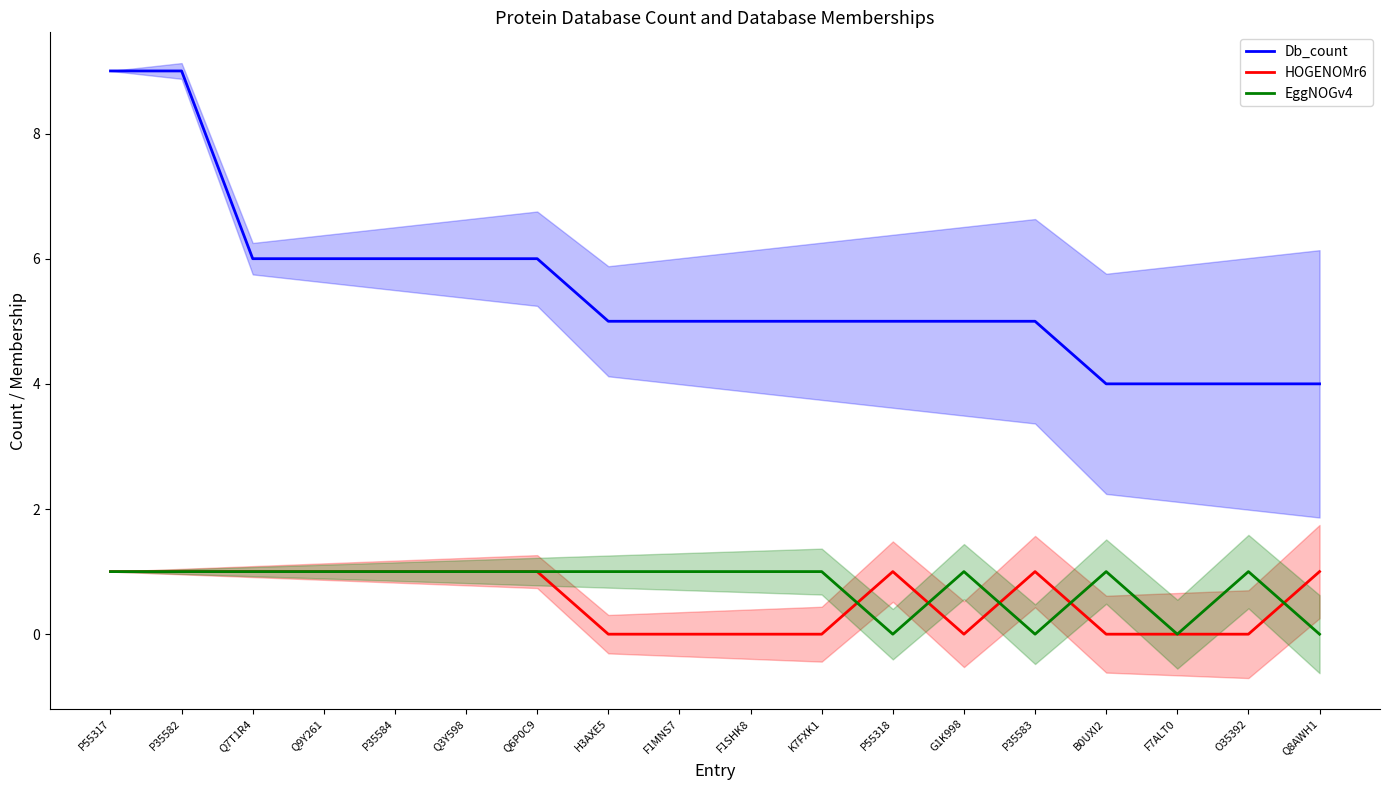

How many positive values does the EggNOGv4 series have?

14